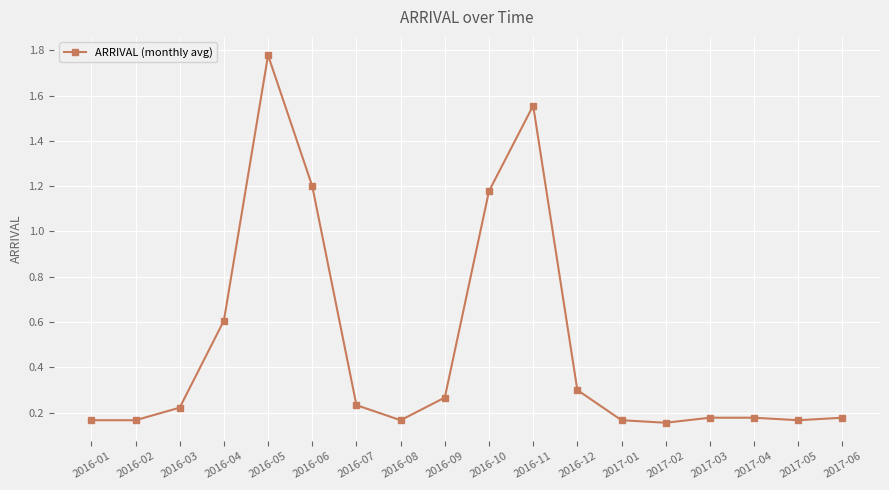

What is the change in value from 2016-03 to 2016-12?

+0.1